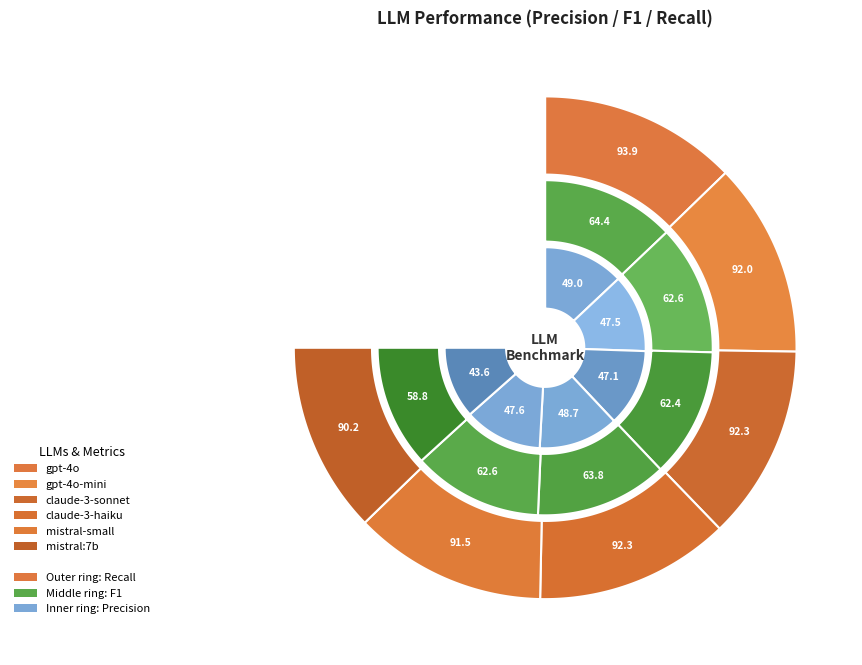

Does gpt-4o-mini-2024-07-18 represent more than half of the total?

No